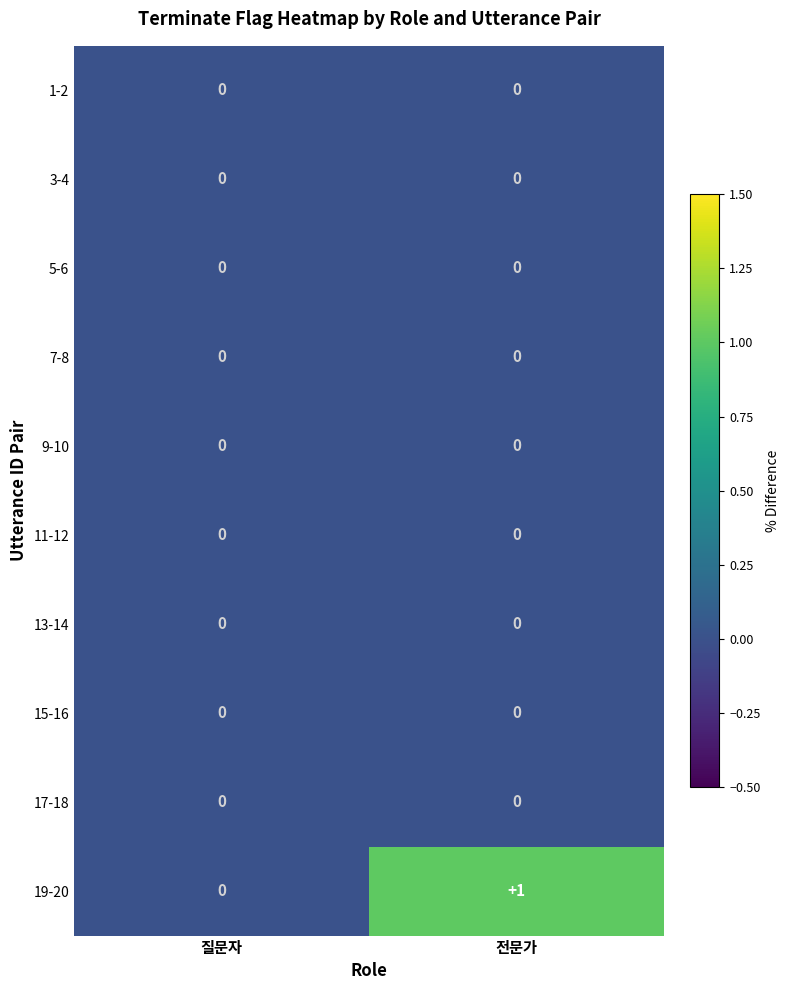

Which series has the widest spread of values?

19-20